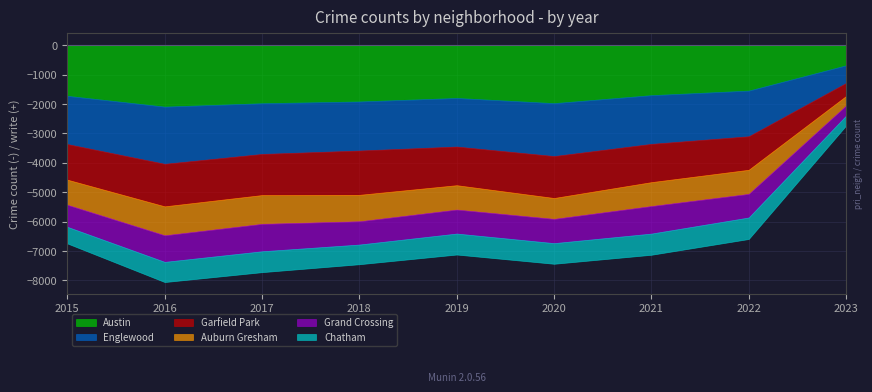

Which series has the largest range (max minus min)?

Austin